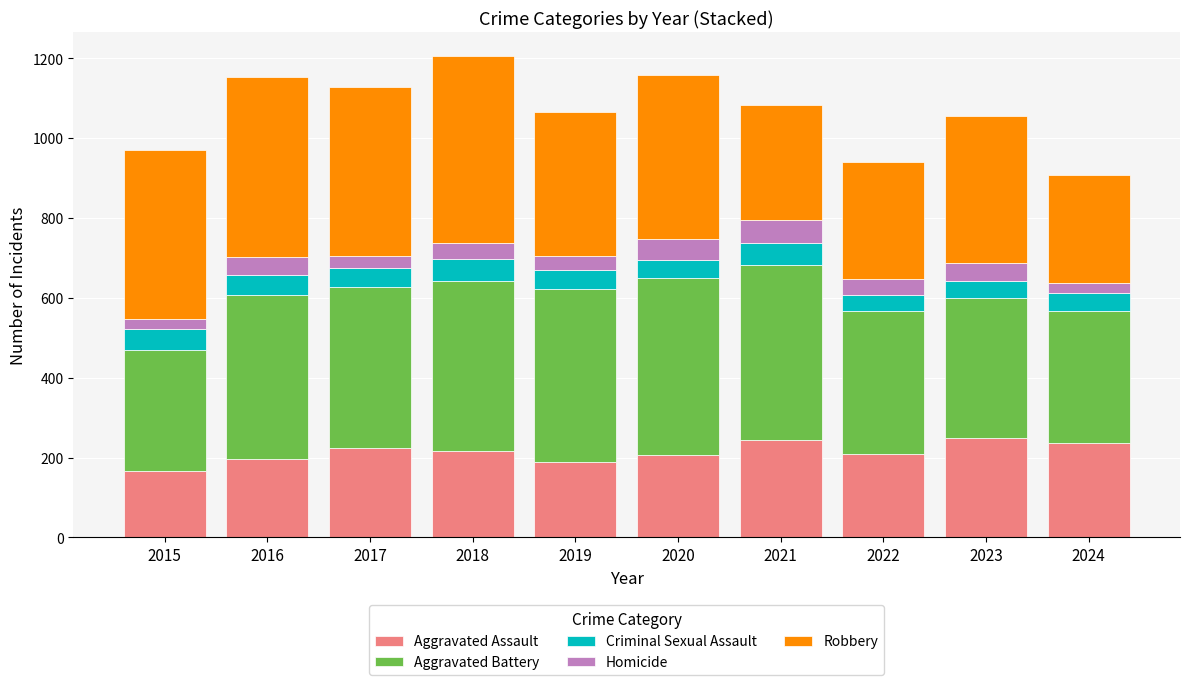

What is the total value across all series at 2015?

971